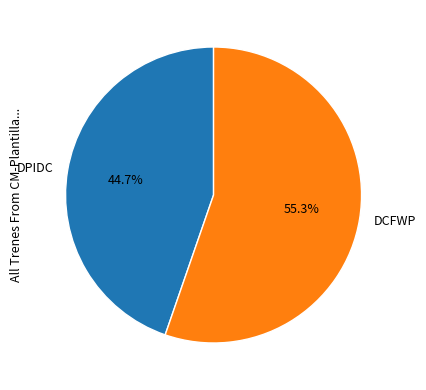

What percentage do DPIDC and DCFWP together represent?

100.0%